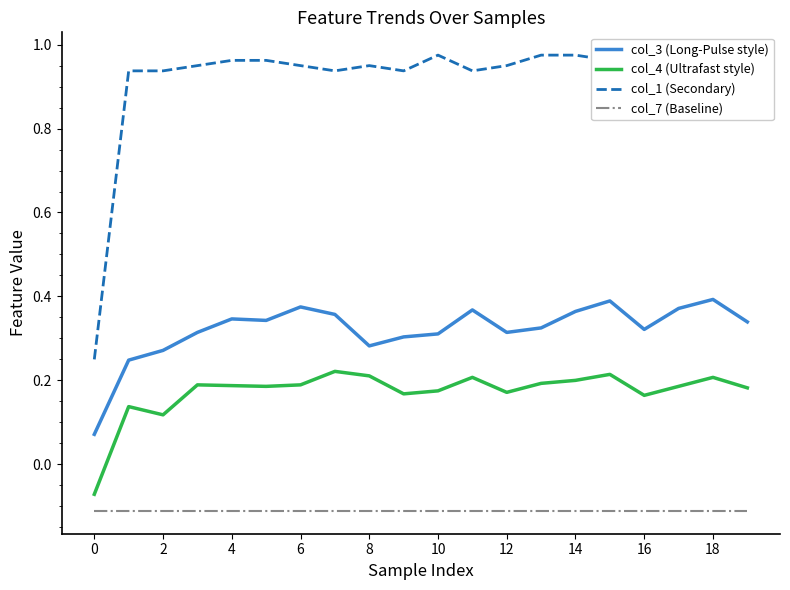

Which series has the widest spread of values?

col_1 (Secondary)